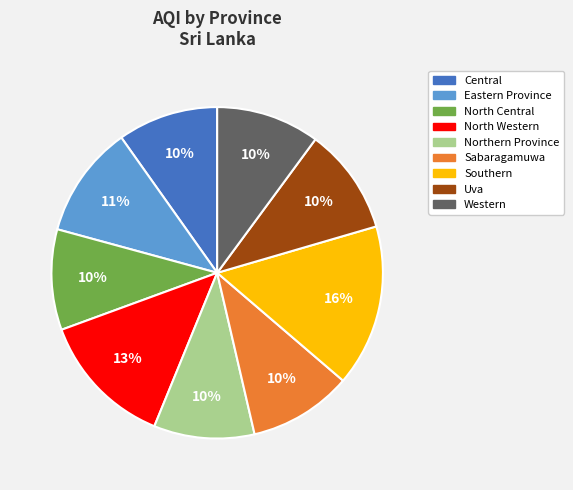

Which category has the biggest portion of the pie?

Southern